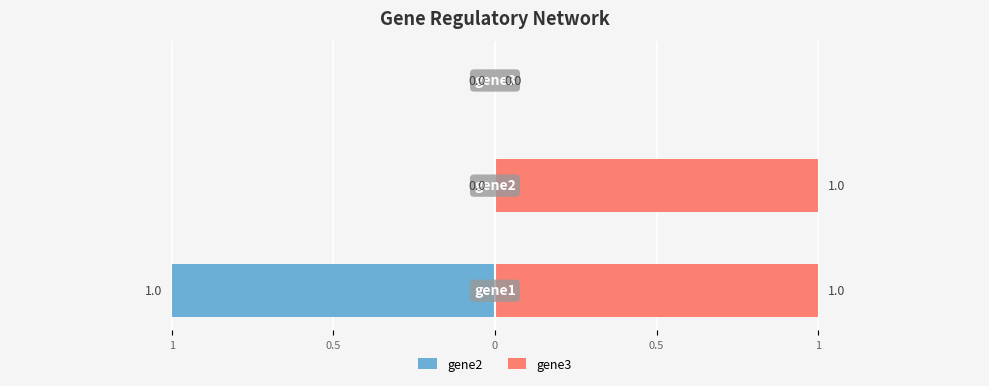

Which series has the largest total across all categories?

gene3